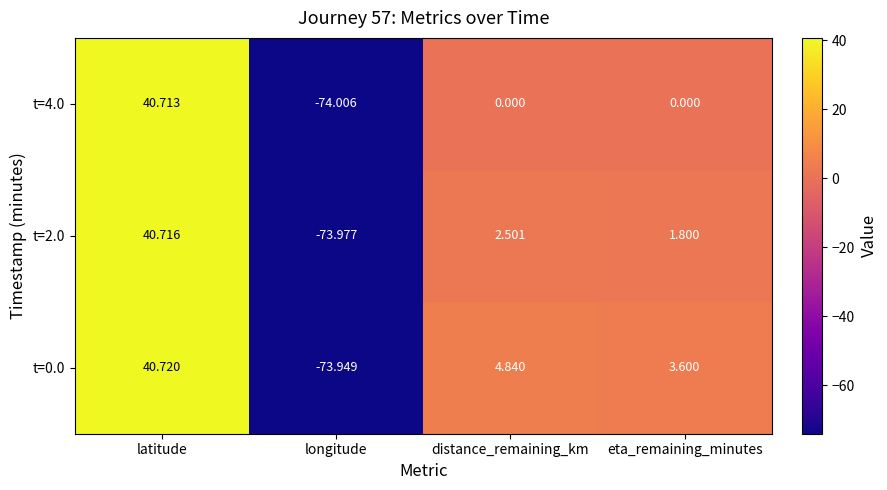

Which series has the largest total across all categories?

t=0.0